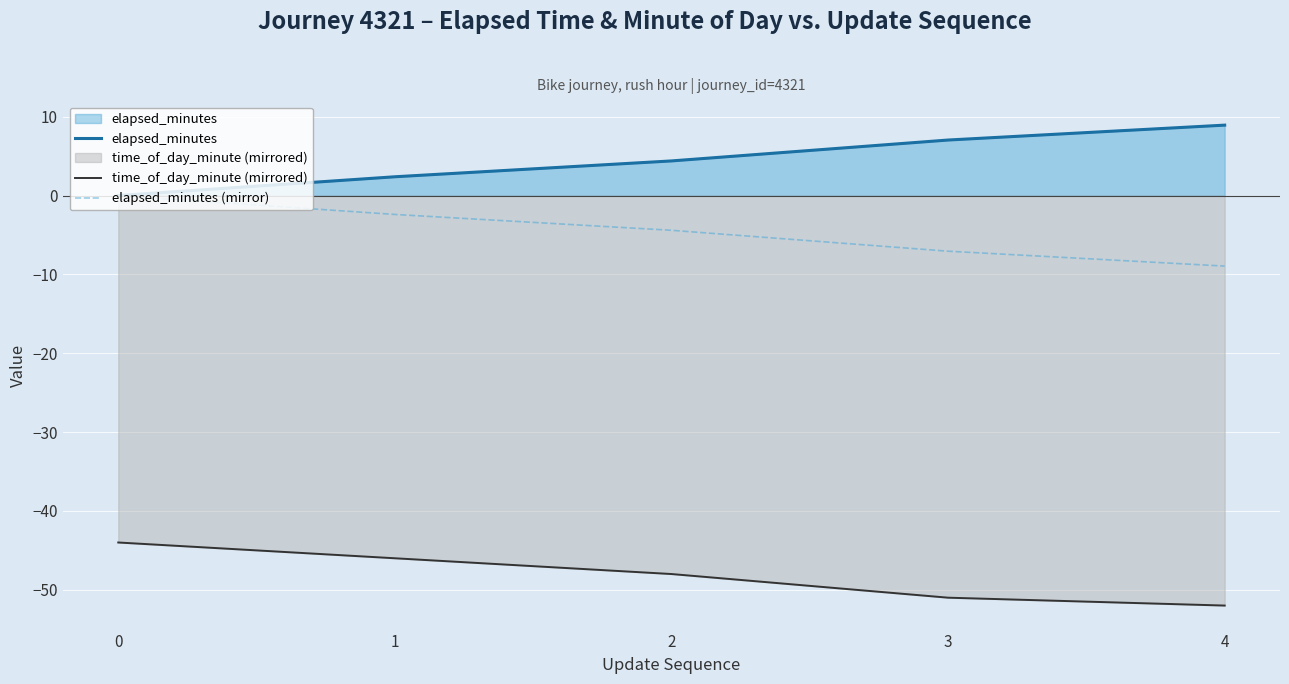

At how many categories does at least one series exceed -41?

5